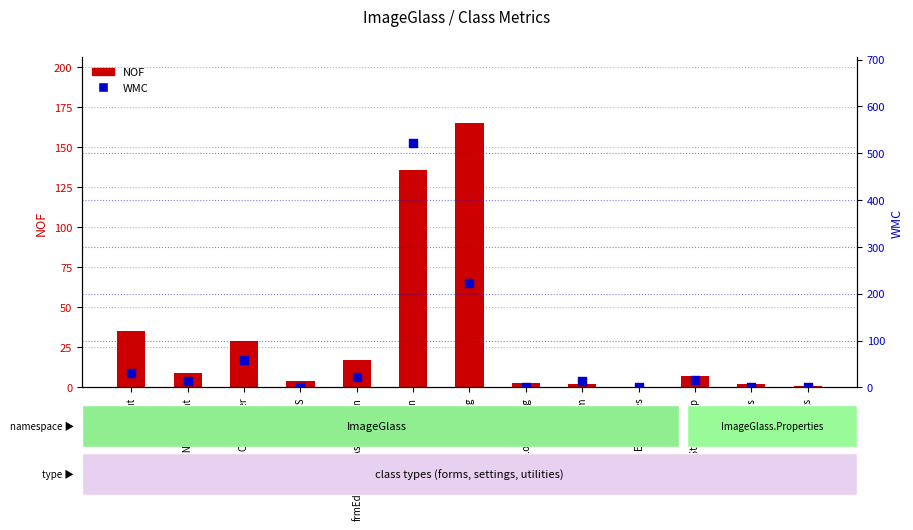

Which series contains the lowest Y value?

NOF